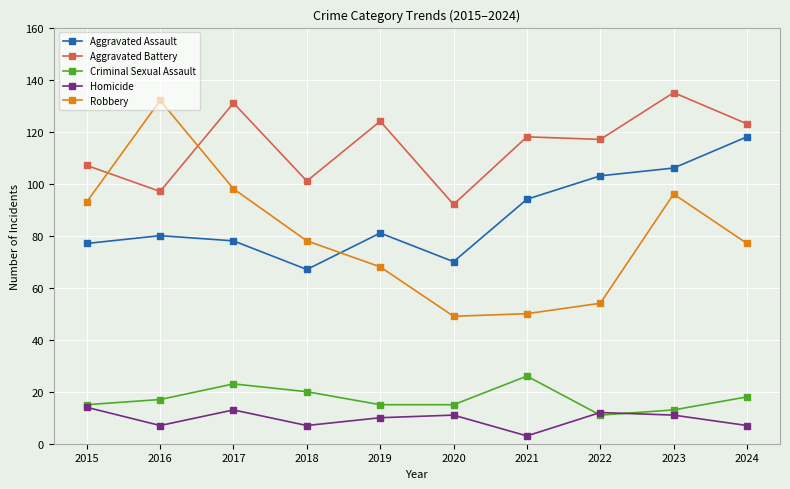

At which label is Robbery closest to 90?

2015